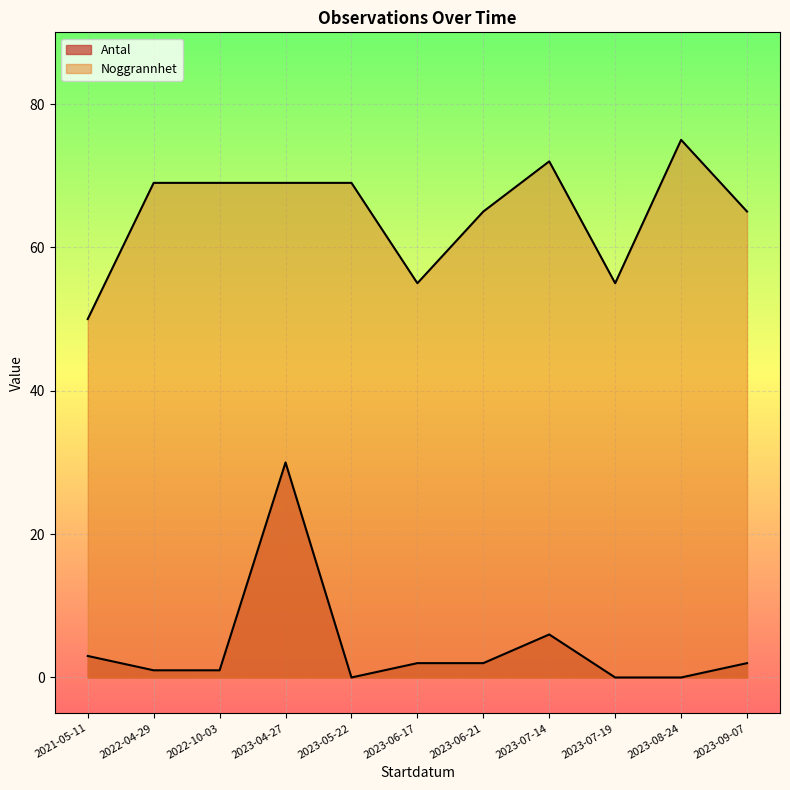

How many lines are shown in the chart?

2